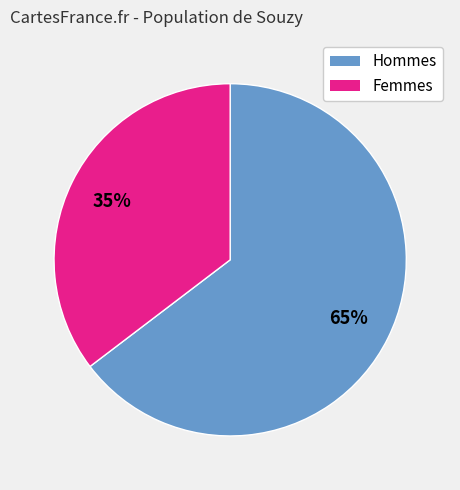

Is there any slice that represents more than half of the pie?

Yes